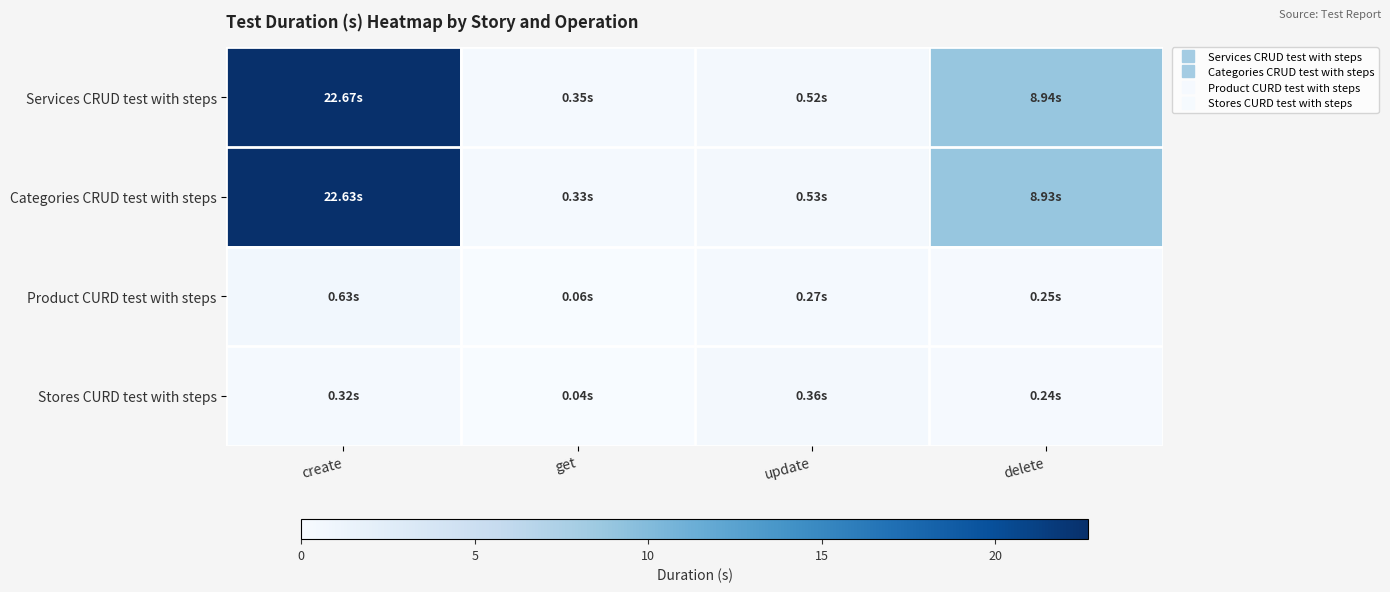

Reading left to right, transcribe all the data shown in this chart.

Services CRUD test with steps: create=22.7	get=0.3	update=0.5	delete=8.9
Categories CRUD test with steps: create=22.6	get=0.3	update=0.5	delete=8.9
Product CURD test with steps: create=0.6	get=0.1	update=0.3	delete=0.2
Stores CURD test with steps: create=0.3	get=0.0	update=0.4	delete=0.2